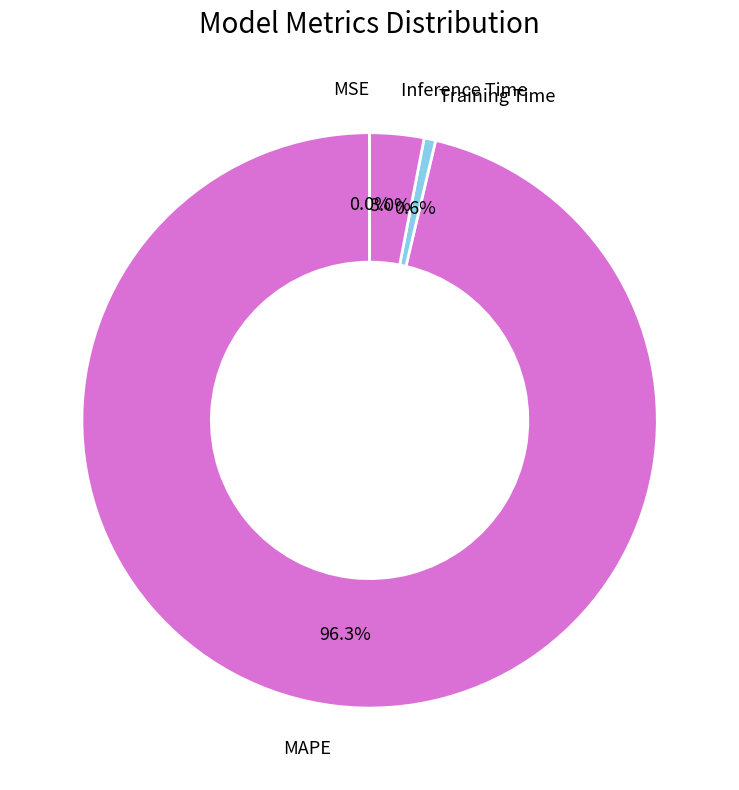

Combined, what portion of the pie is MAPE and Training Time?

97.0%